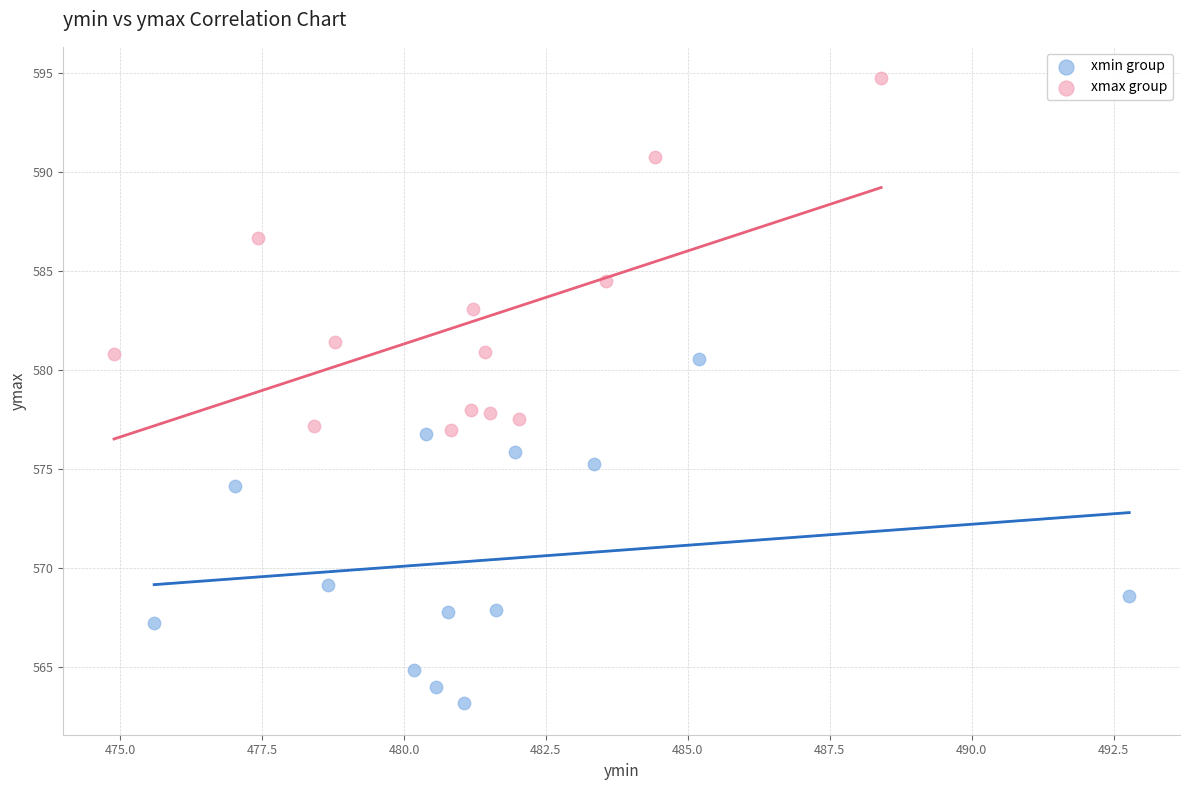

What are all the series names shown in the legend?

xmin group, xmax group